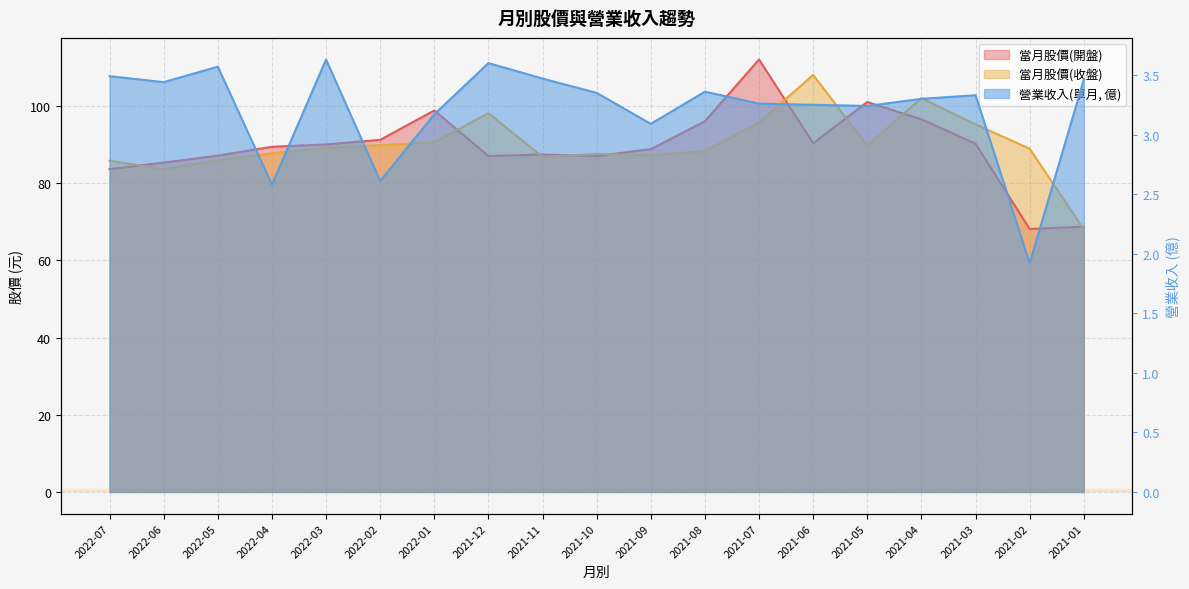

What is the difference between the second highest and second lowest values in the 營業收入(單月) series?

1.0